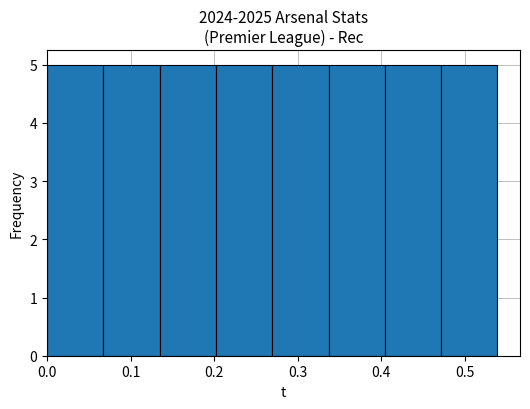

Reading left to right, list every bar in this chart as the range it spans on the x-axis followed by its height. Neither the bar edges nor the heights are printed on the chart, so give them approximately, as read against the axes.

0.00 to 0.07: 5
0.07 to 0.13: 5
0.13 to 0.20: 5
0.20 to 0.27: 5
0.27 to 0.34: 5
0.34 to 0.40: 5
0.40 to 0.47: 5
0.47 to 0.54: 5